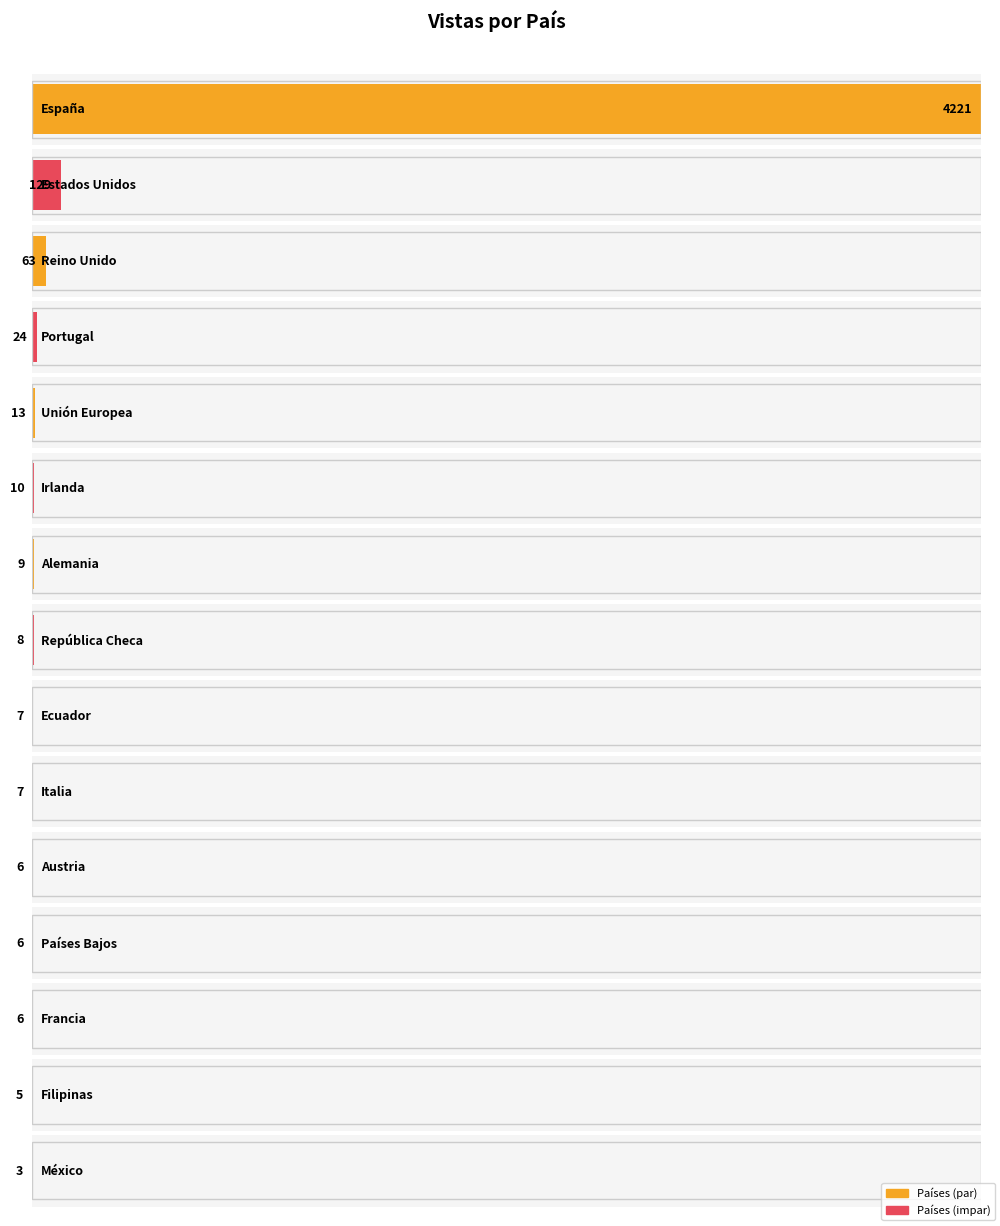

List the labels in order of value, smallest first.

México, Filipinas, Austria, Países Bajos, Francia, Ecuador, Italia, República Checa, Alemania, Irlanda, Unión Europea, Portugal, Reino Unido, Estados Unidos, España